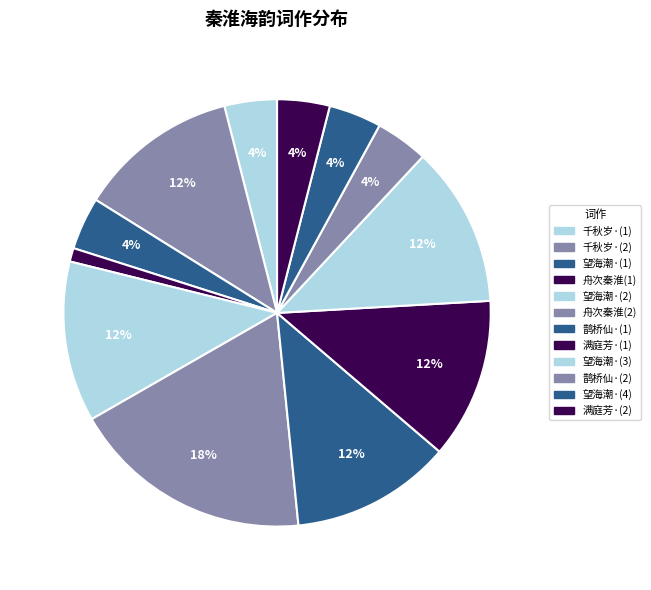

To the nearest percent, what is the difference between the largest and smallest slice percentages?

17%